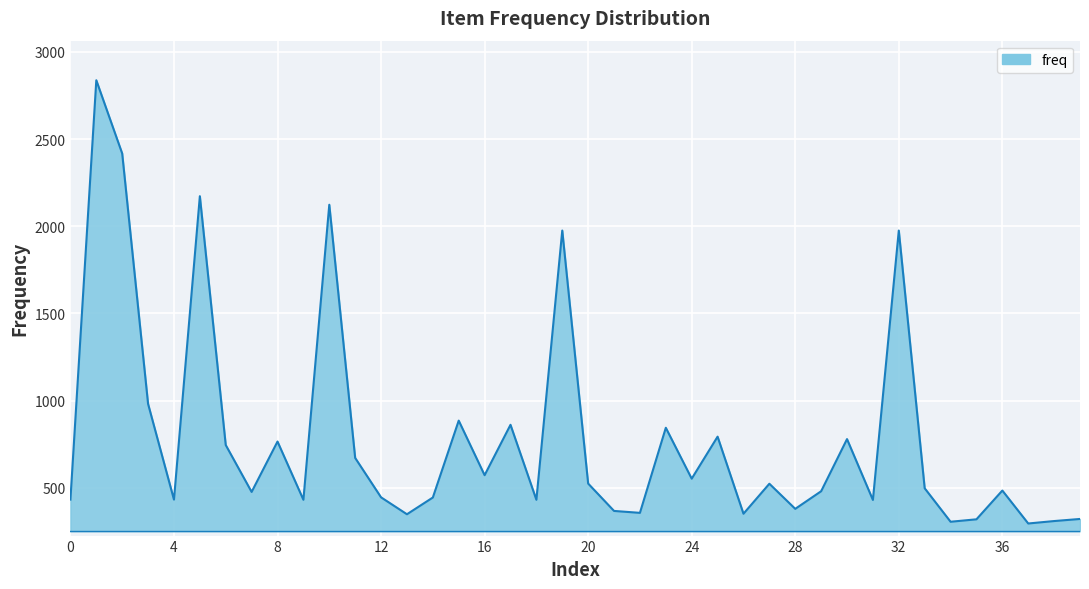

What is the difference between the maximum and minimum values?

2542